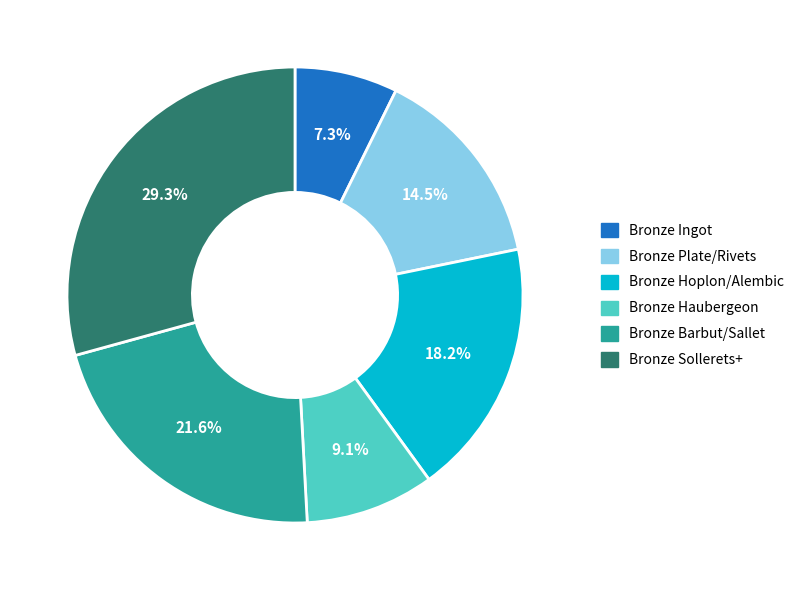

To the nearest percent, what is the difference between the largest and smallest slice percentages?

22%